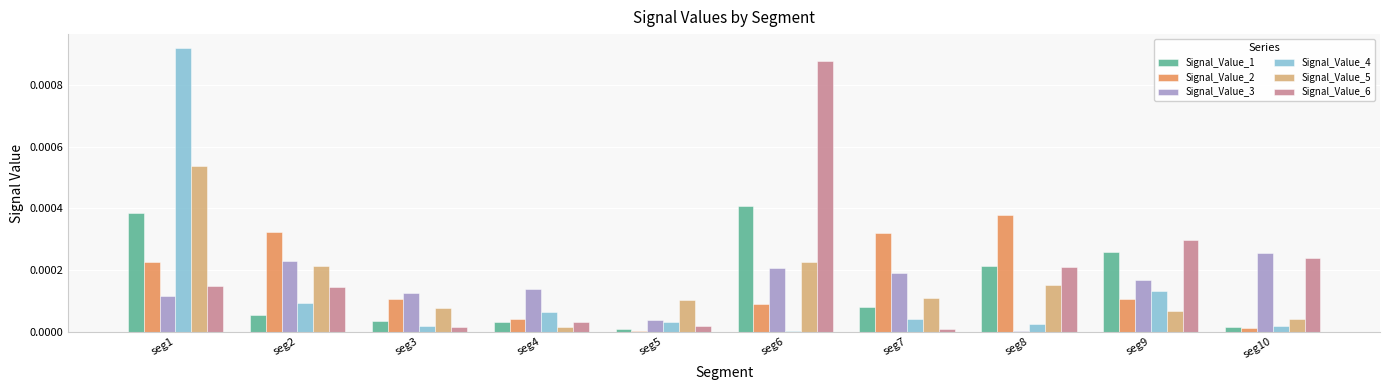

True or false: Signal_Value_4 has a value of 0.0 at seg10.

True